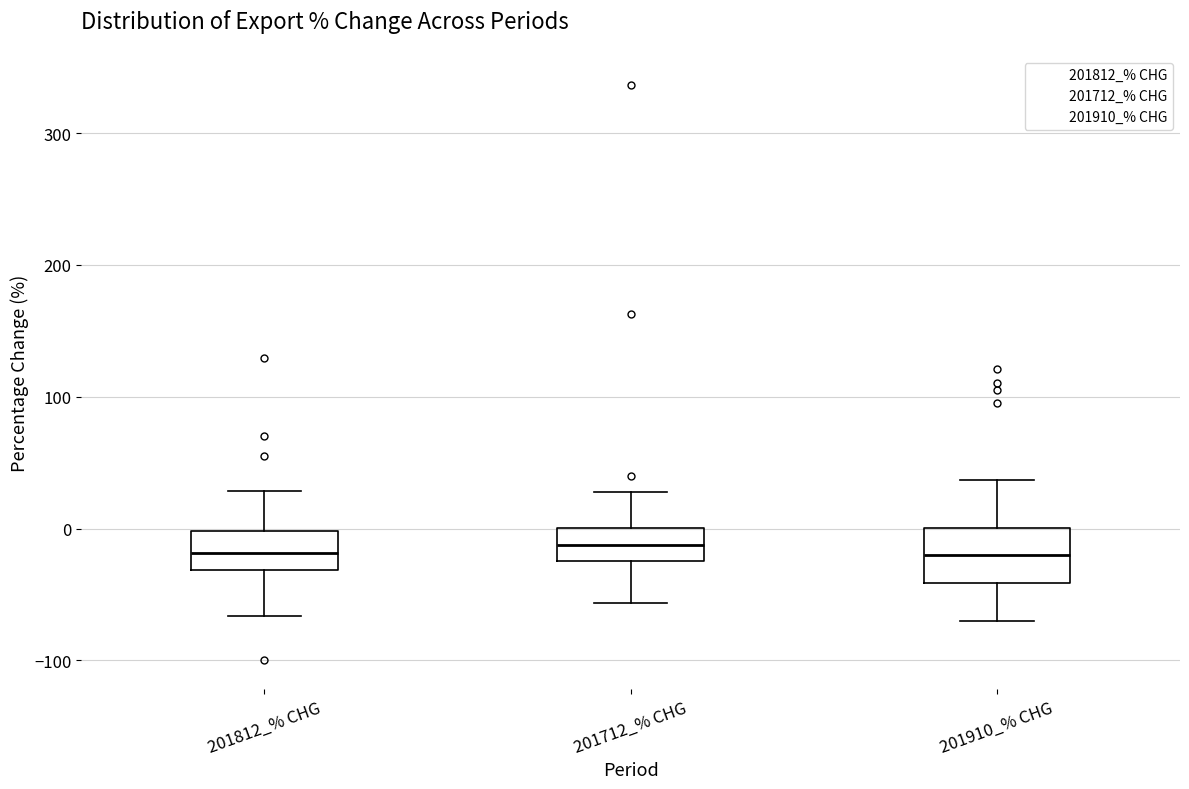

Where is the upper edge of the box for 201712_% CHG on the y-axis? The values are not printed on the chart, so give them approximately, as read against the axis.

0